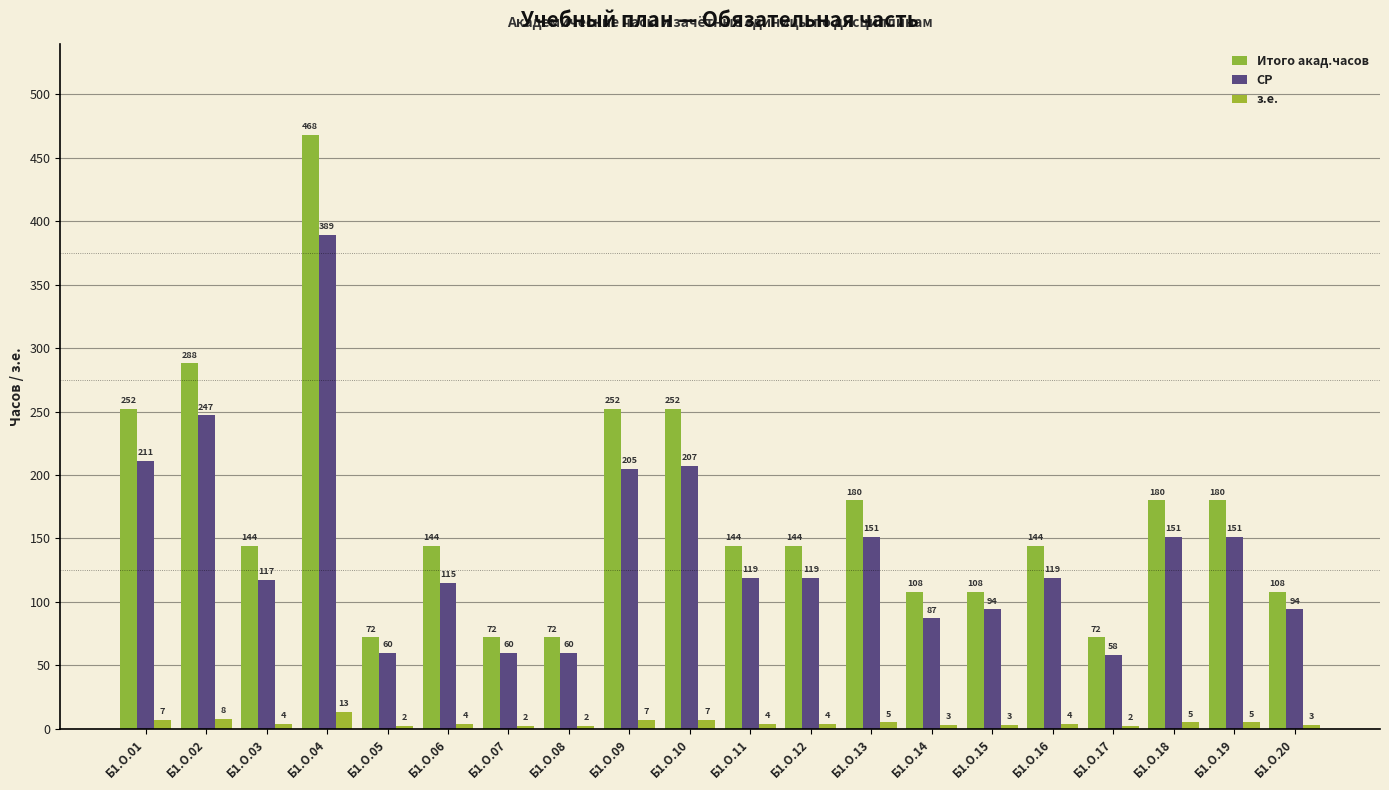

True or false: СР has a value of 60 at Б1.О.05.

True